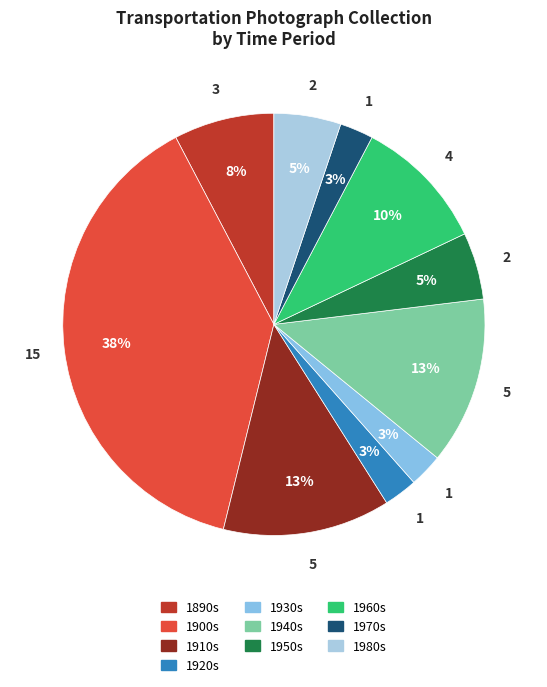

How many segments does this pie chart have?

10